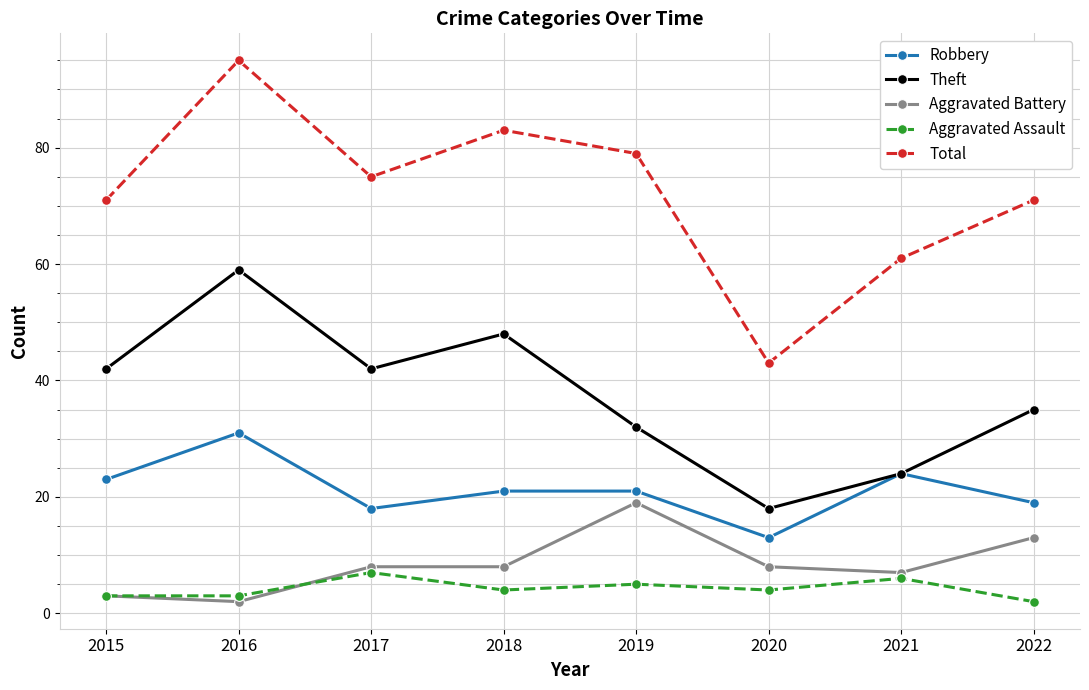

What is the total value across all series at 2022?

140